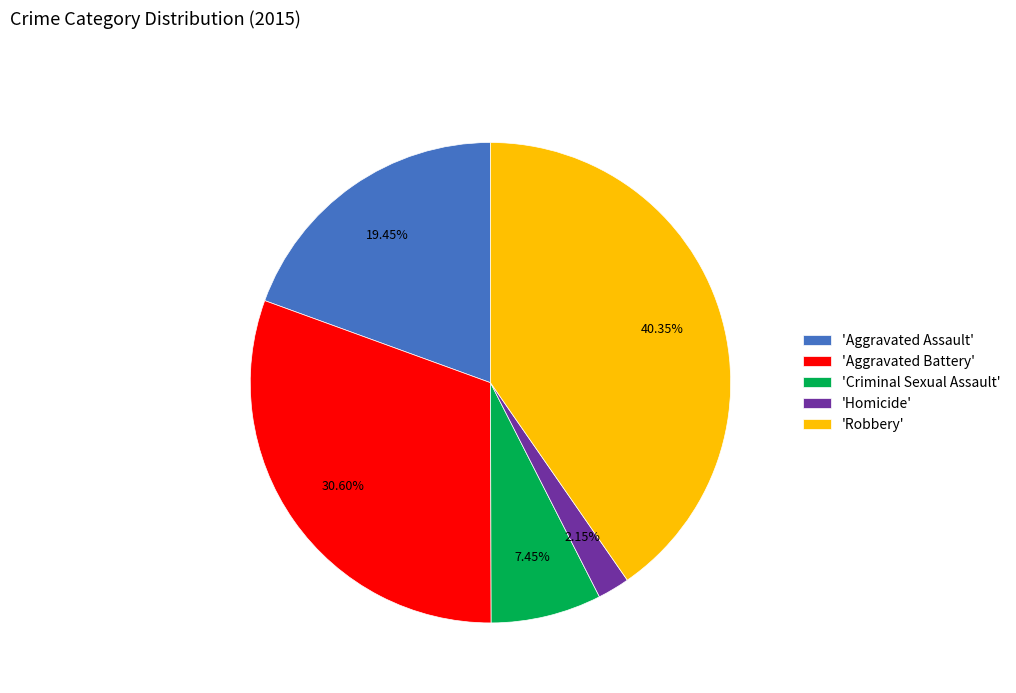

Is there a majority slice in this chart?

No